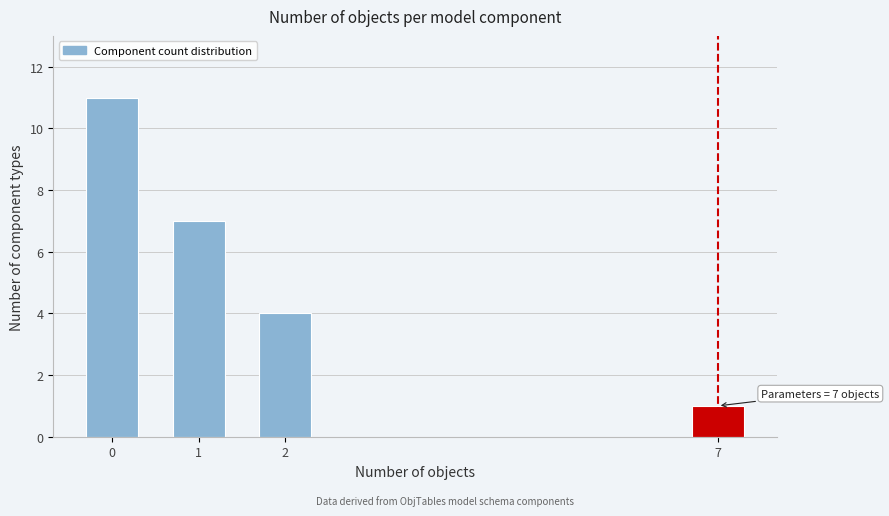

Reading left to right, list all the values displayed in this chart.

0=11	1=7	2=4	7=1